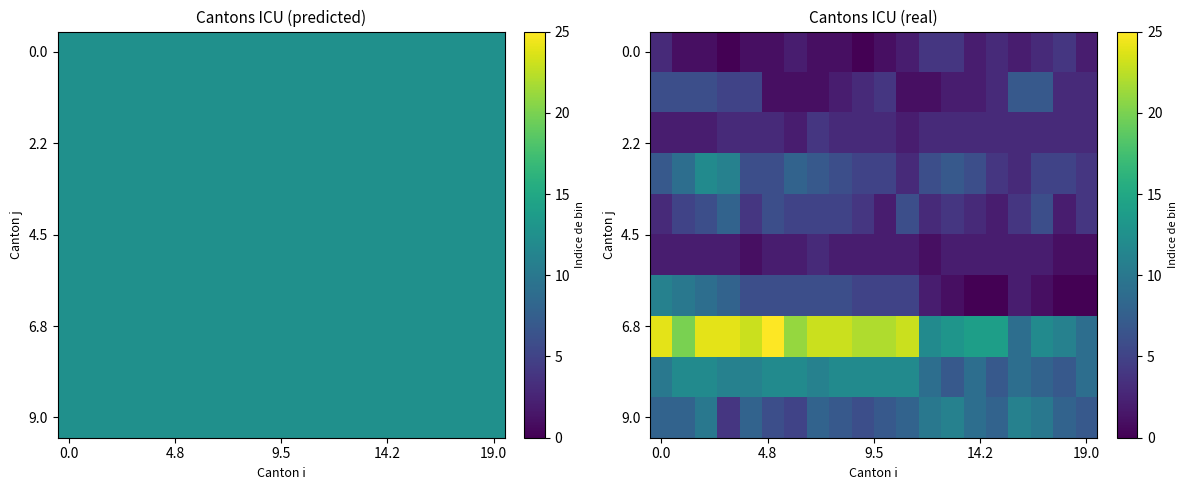

How many distinct data groups are displayed?

10